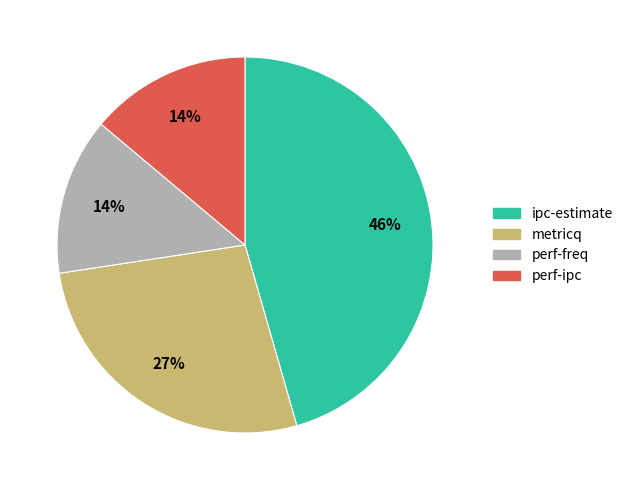

To the nearest percent, what is the difference between the largest and smallest slice percentages?

32%